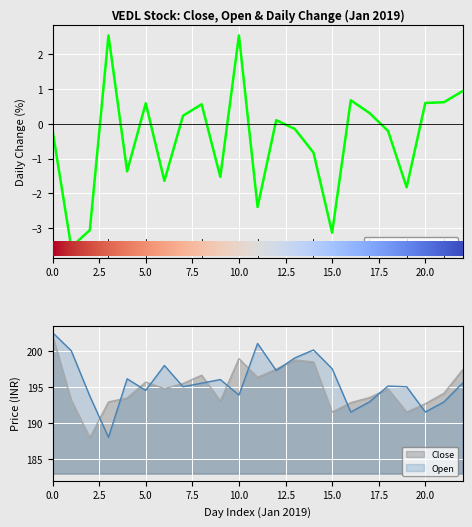

The Open series shows 191.5 at 20.0. True or false?

True